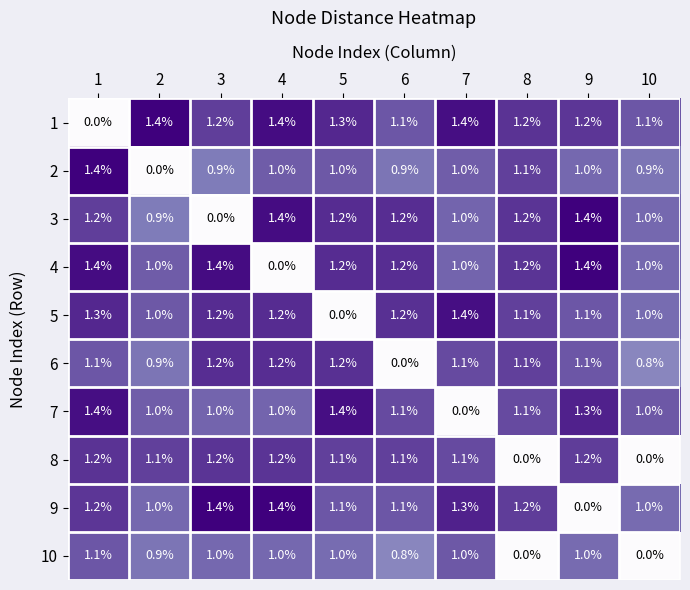

What is the greatest value displayed?

1.4